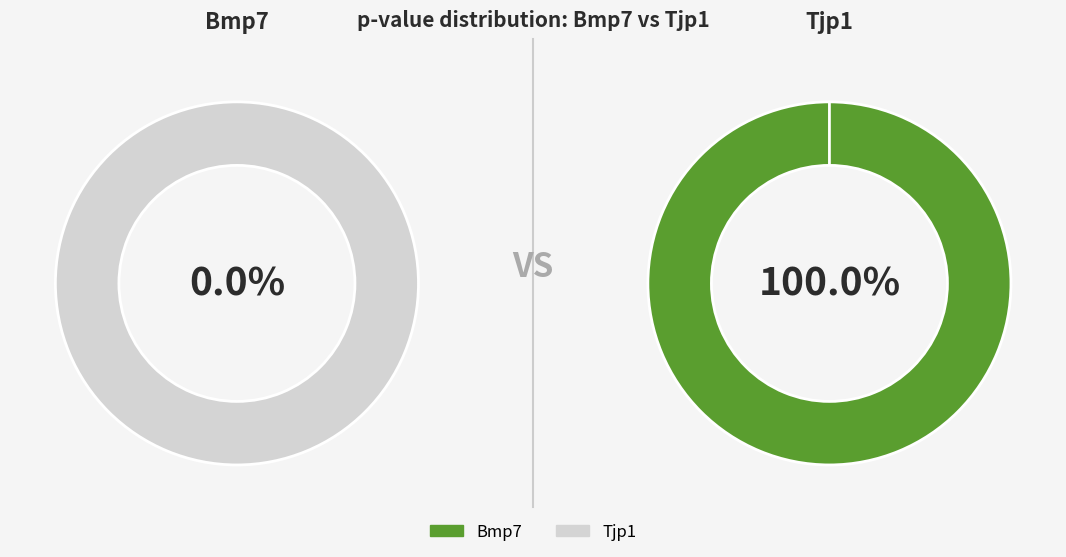

Rank the categories by value from lowest to highest.

Bmp7, Tjp1